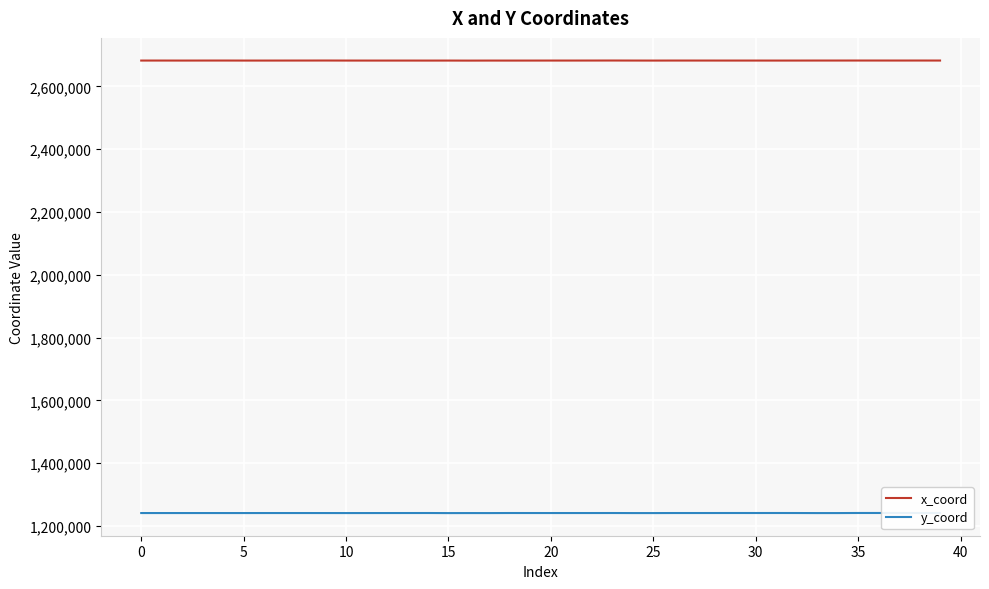

True or false: y_coord and x_coord cross at least once.

False